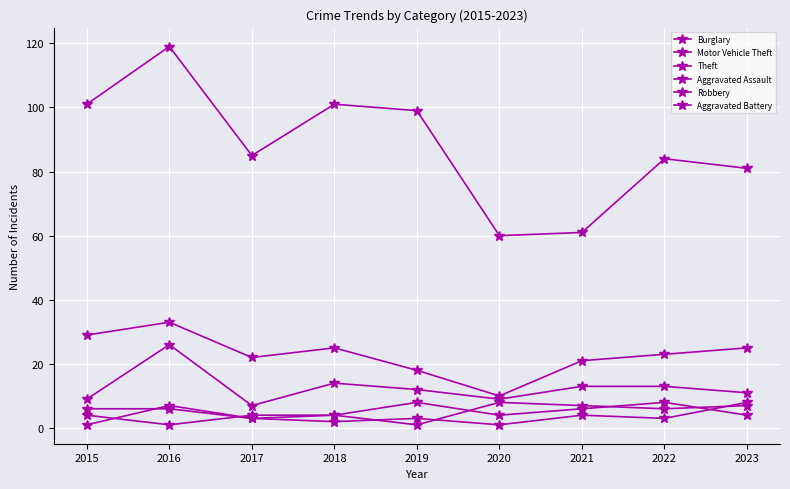

The value of Aggravated Assault at 2015 is 4. True or false?

True